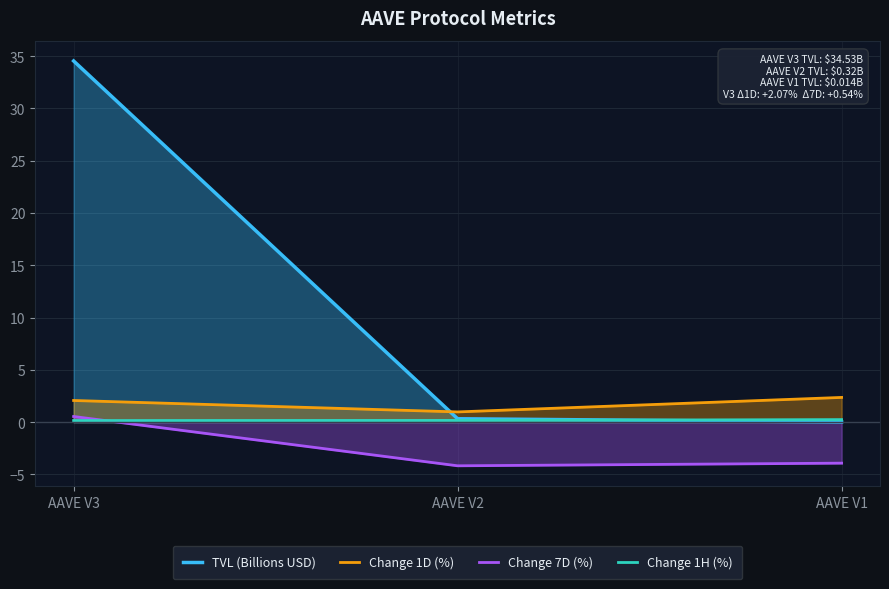

Does the chart have visible grid lines?

Yes